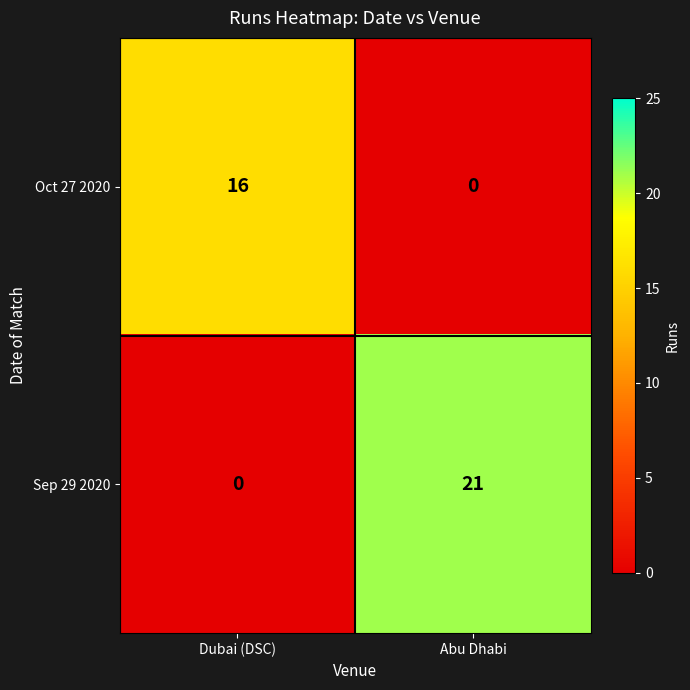

What is the sum of the Oct 27 2020 values at Abu Dhabi and Dubai (DSC)?

16